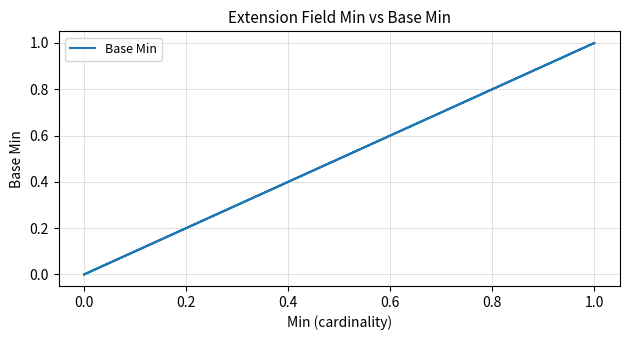

Does the chart display data point markers on the line(s)?

No